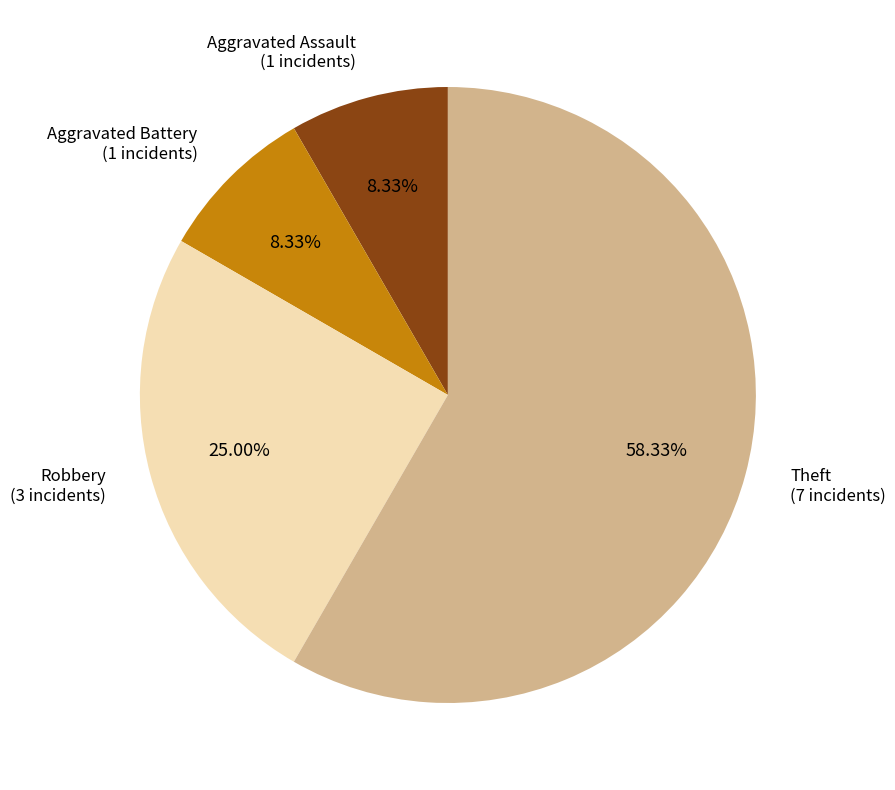

How many segments does this pie chart have?

4